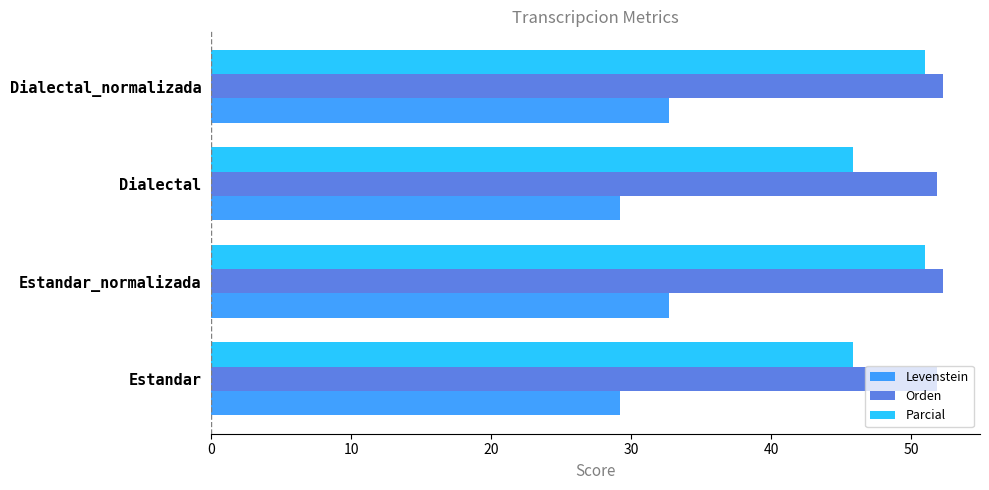

What is the spread (max minus min) of values at Dialectal?

22.7